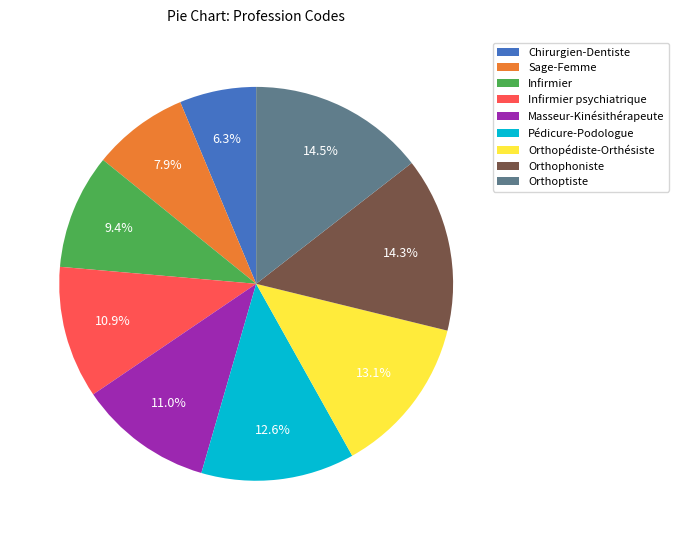

Approximately how many times larger is the value at Orthophoniste compared to Orthopédiste-Orthésiste?

1.1